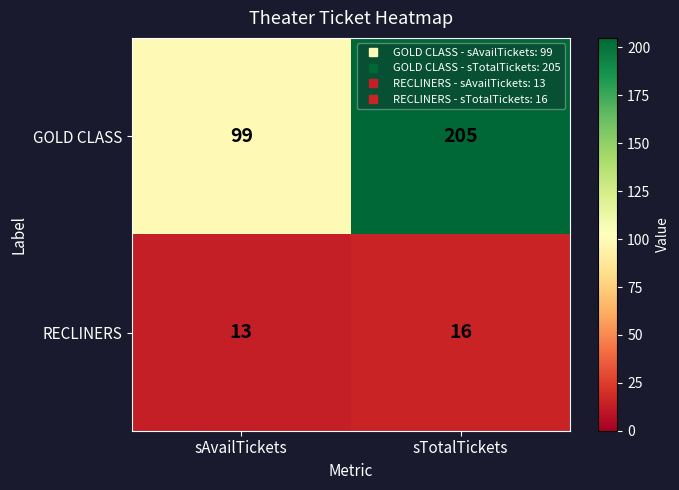

What is the sum of the RECLINERS values at sTotalTickets and sAvailTickets?

29